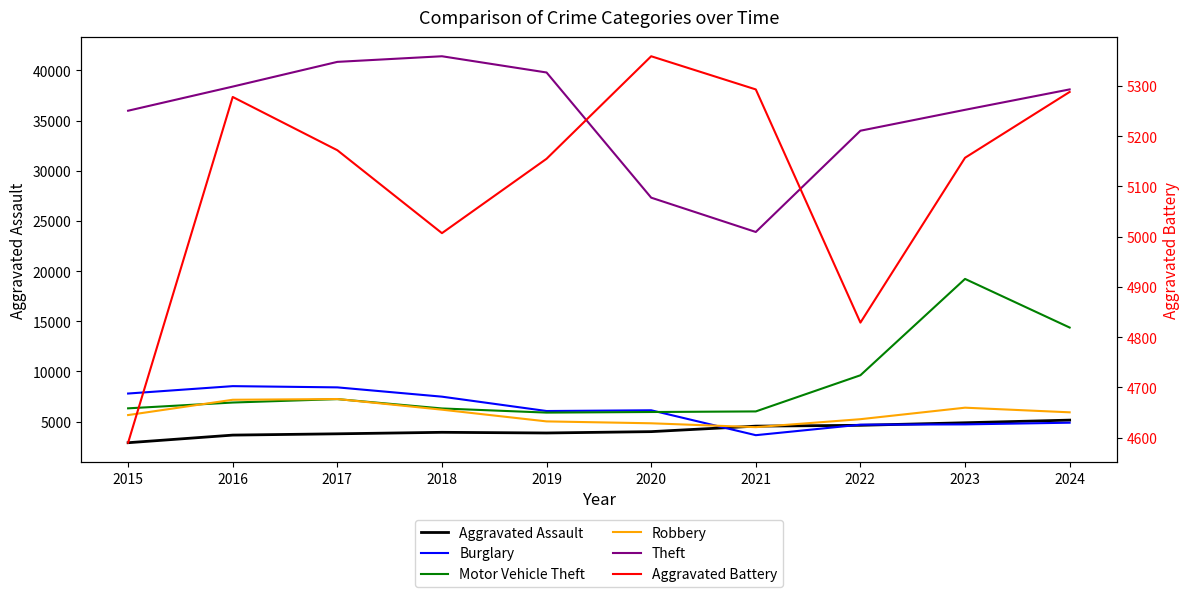

What is the average value of the Burglary series?

6238